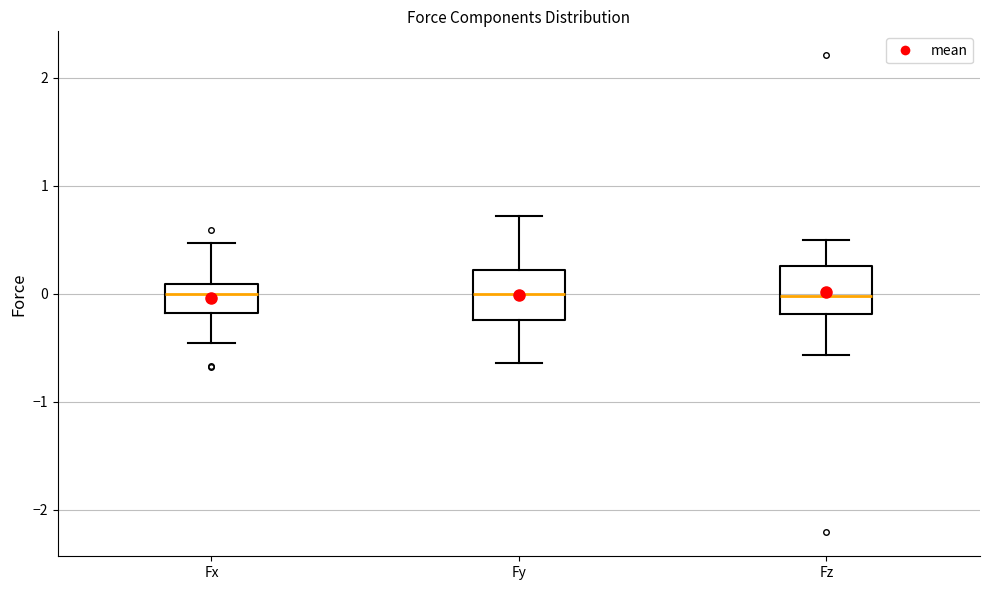

Where does the upper whisker of the box for Fz end on the y-axis? The values are not printed on the chart, so give them approximately, as read against the axis.

0.5